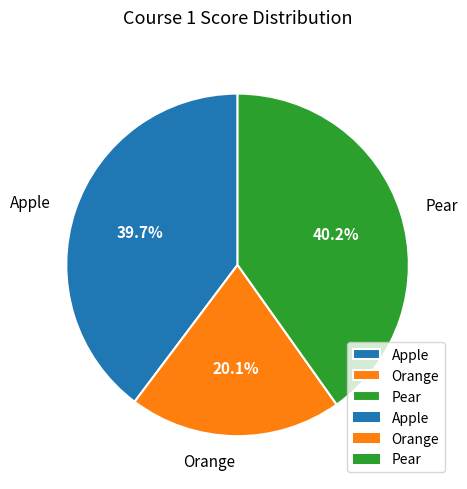

Is it true that Apple is 32% of the pie?

False